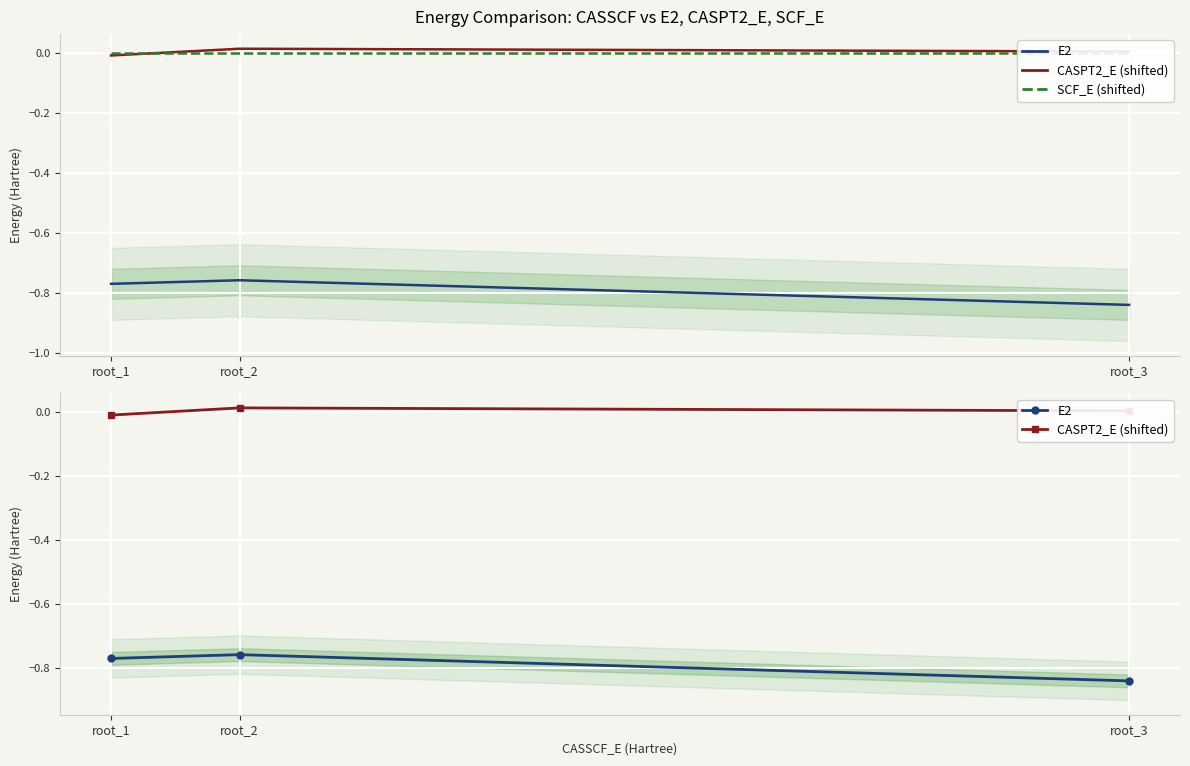

Rank the series at root_2 from highest to lowest value.

CASPT2_E (shifted), SCF_E (shifted), E2